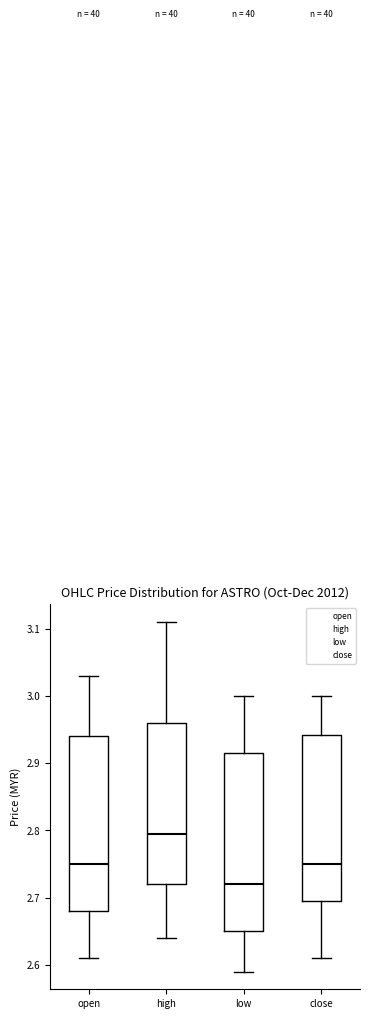

Reading left to right, read every box against the y-axis: the position of its median line, the range the box covers, and the ends of its whiskers. The values are not printed on the chart, so give them approximately, as read against the axis.

open: median 2.75, box 2.68 to 2.94, whiskers 2.61 to 3.03
high: median 2.80, box 2.72 to 2.96, whiskers 2.64 to 3.11
low: median 2.72, box 2.65 to 2.92, whiskers 2.59 to 3.00
close: median 2.75, box 2.70 to 2.94, whiskers 2.61 to 3.00